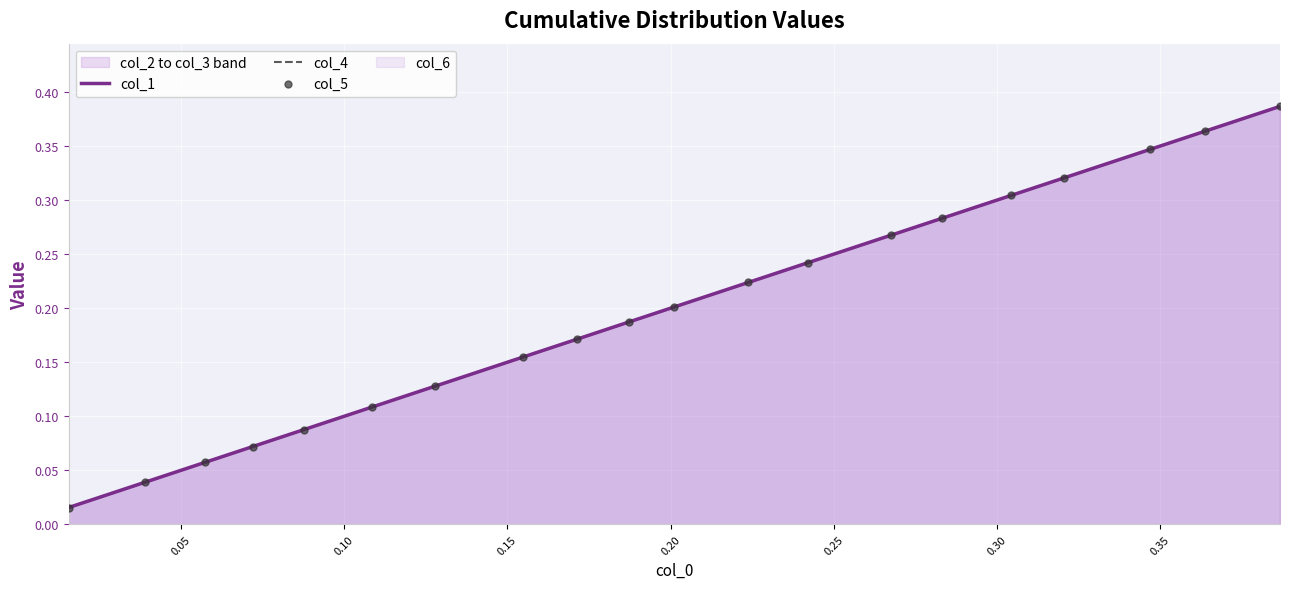

At how many categories does at least one series exceed 0?

20